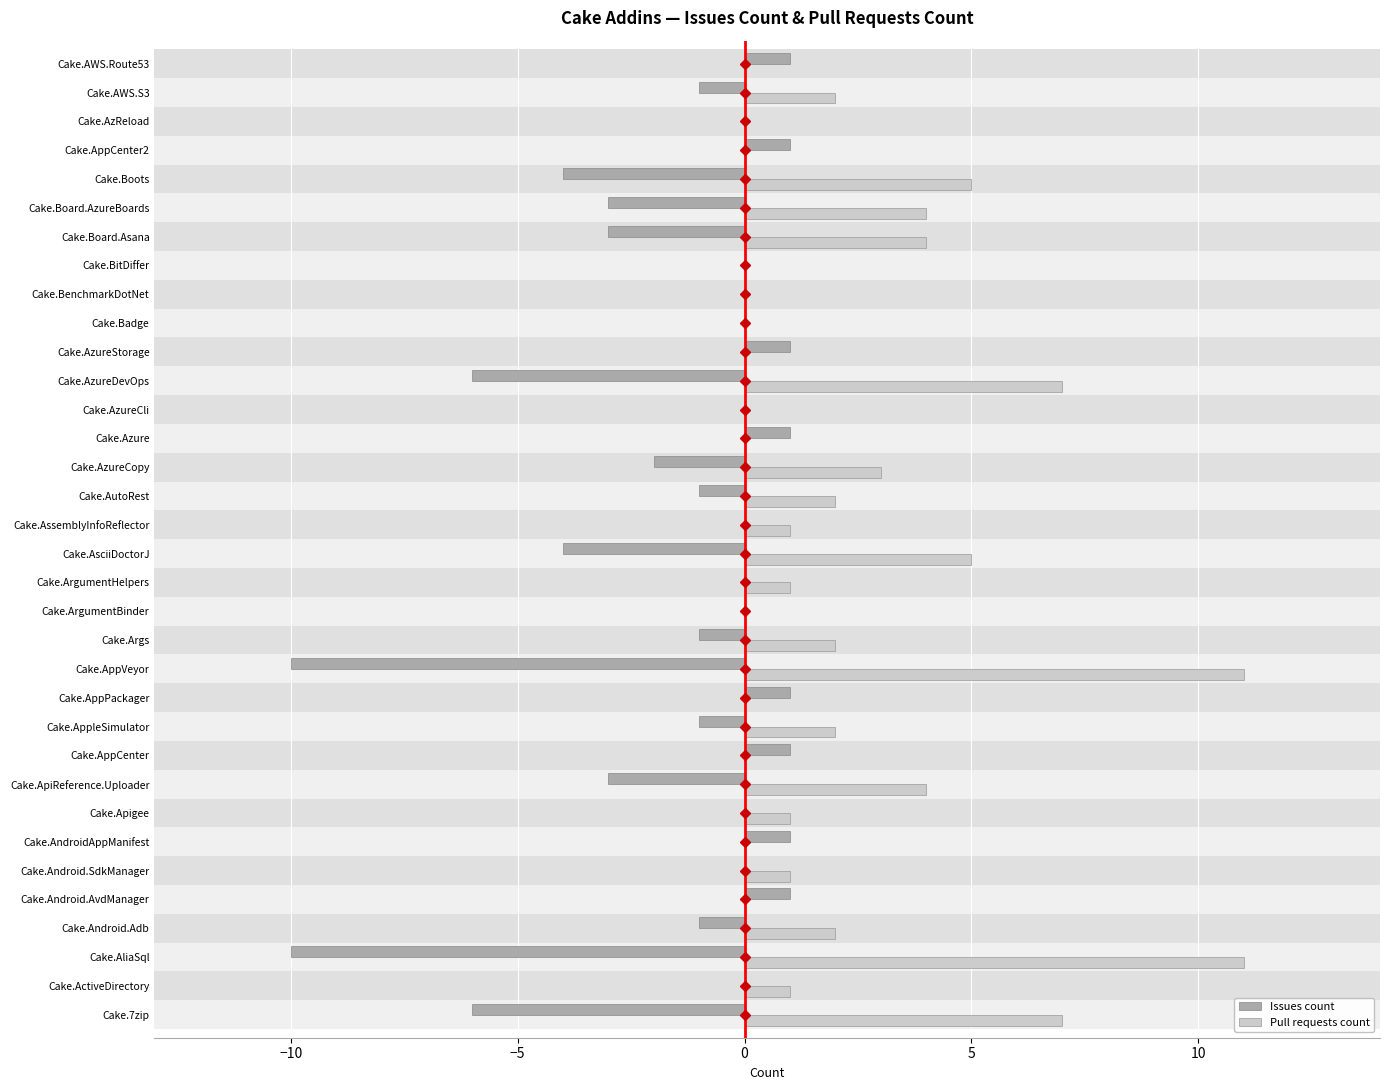

List the series in order of their overall mean, lowest first.

Issues count, Pull requests count